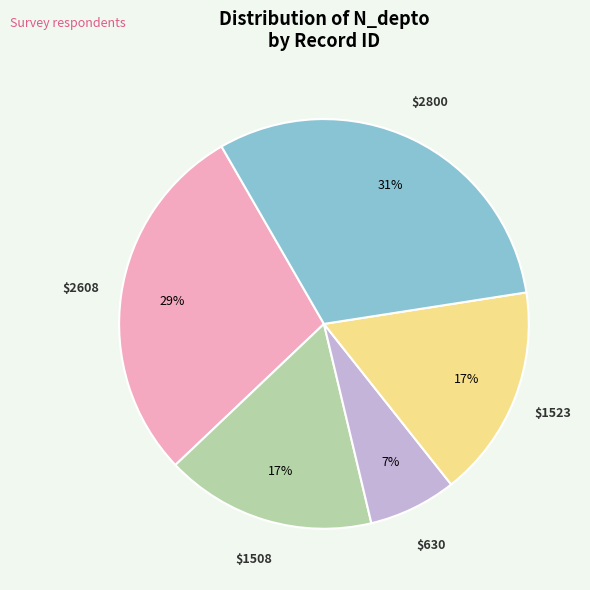

To the nearest percent, what is the average slice percentage?

20%